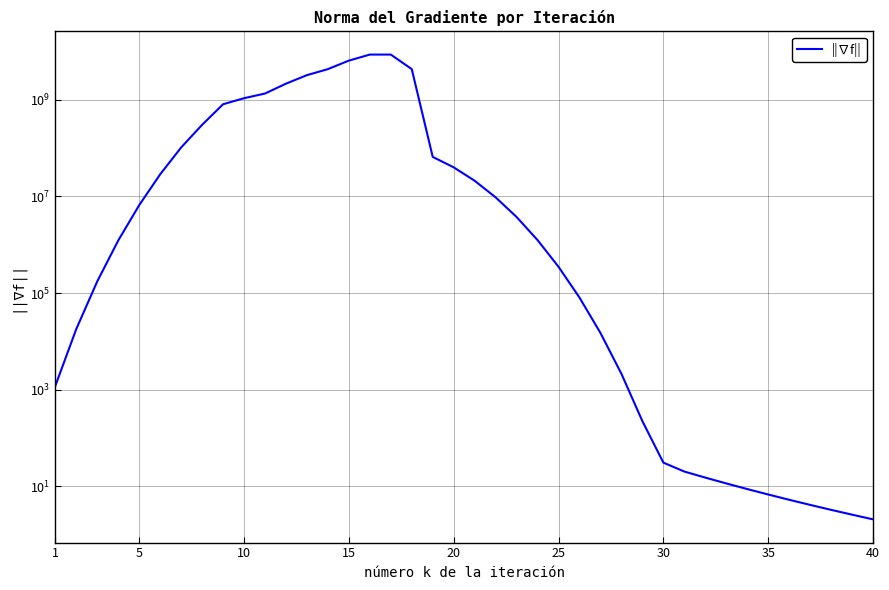

True or false: there are more than 2 points higher than both neighbors.

False